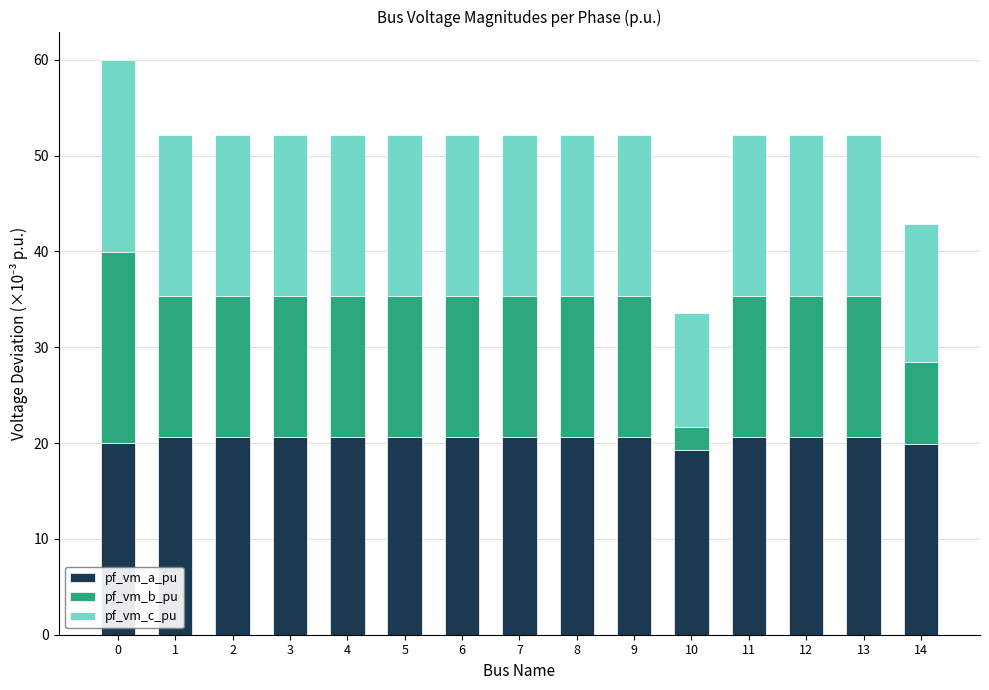

Count the number of data series in this chart.

3